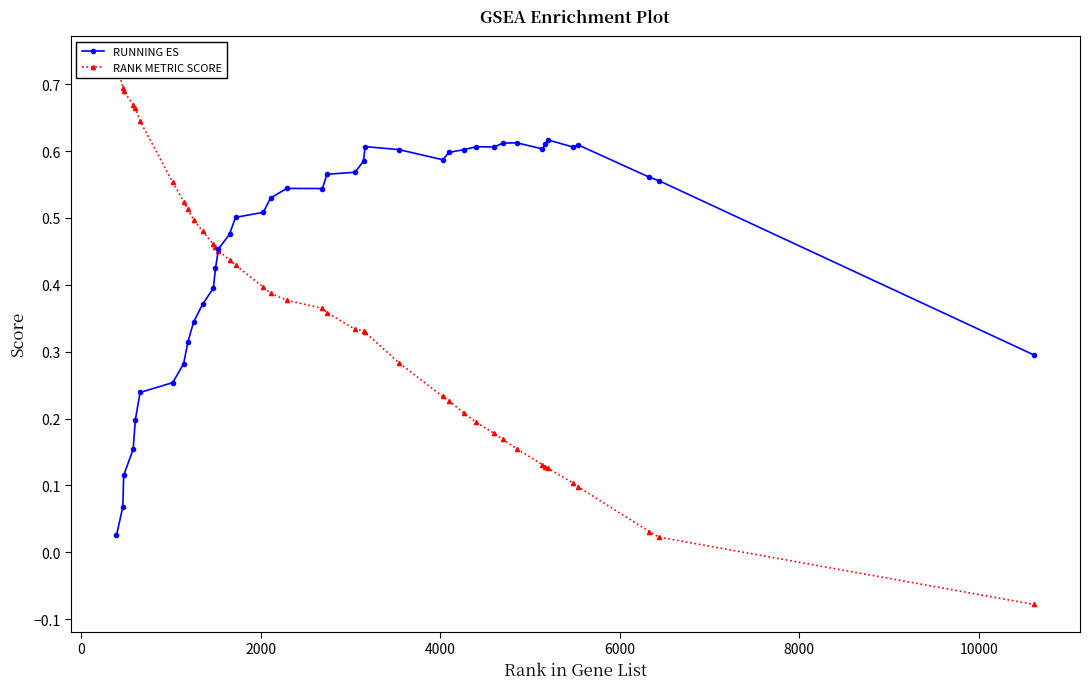

Which series ends up on top after the final intersection of RUNNING ES and RANK METRIC SCORE?

RUNNING ES